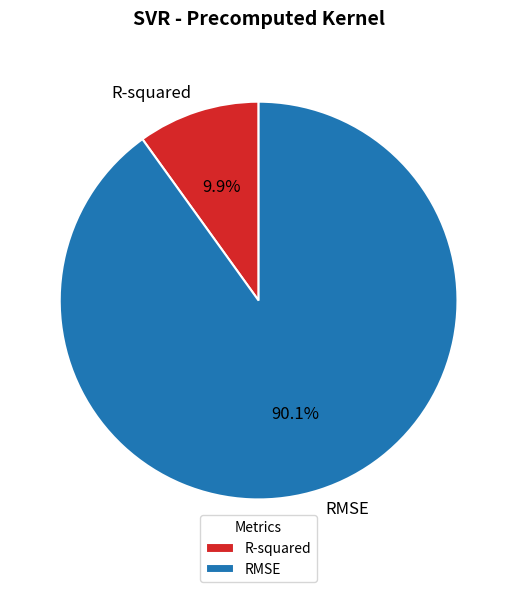

To the nearest percent, what is the combined percentage of R-squared and RMSE?

100%